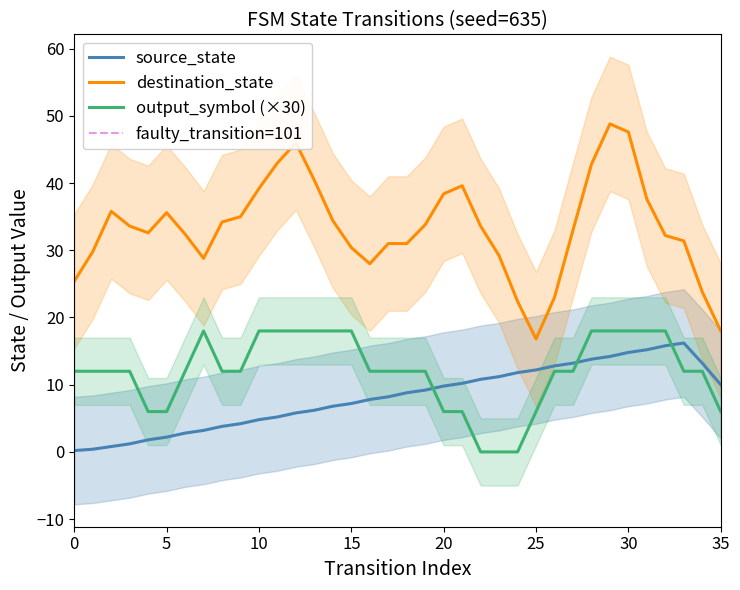

True or false: source_state has a value of 4.8 at 10.

True